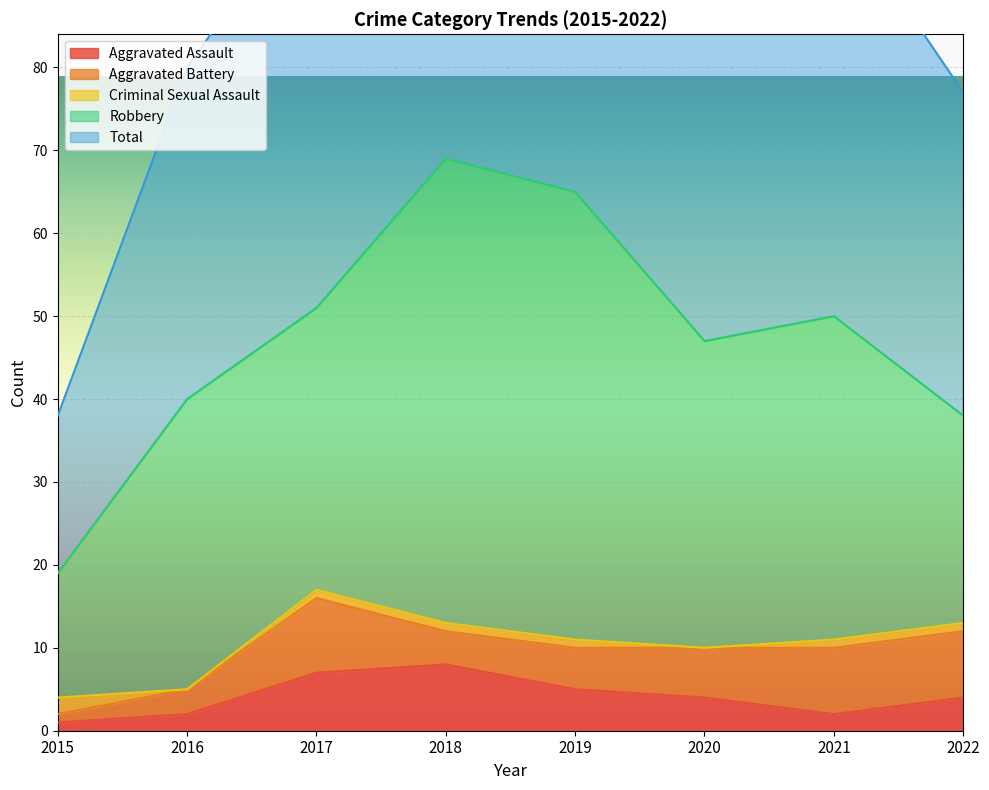

At 2020, list the series in order from smallest to largest.

Criminal Sexual Assault, Aggravated Assault, Aggravated Battery, Robbery, Total